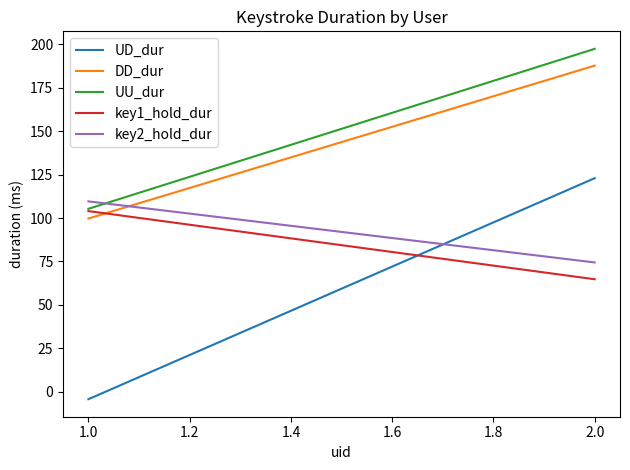

What is the maximum value for key2_hold_dur?

109.6